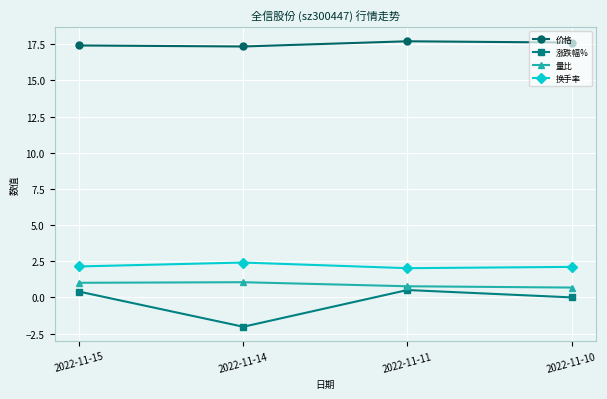

Rank the series by their maximum value, from lowest to highest.

涨跌幅%, 量比, 换手率, 价格